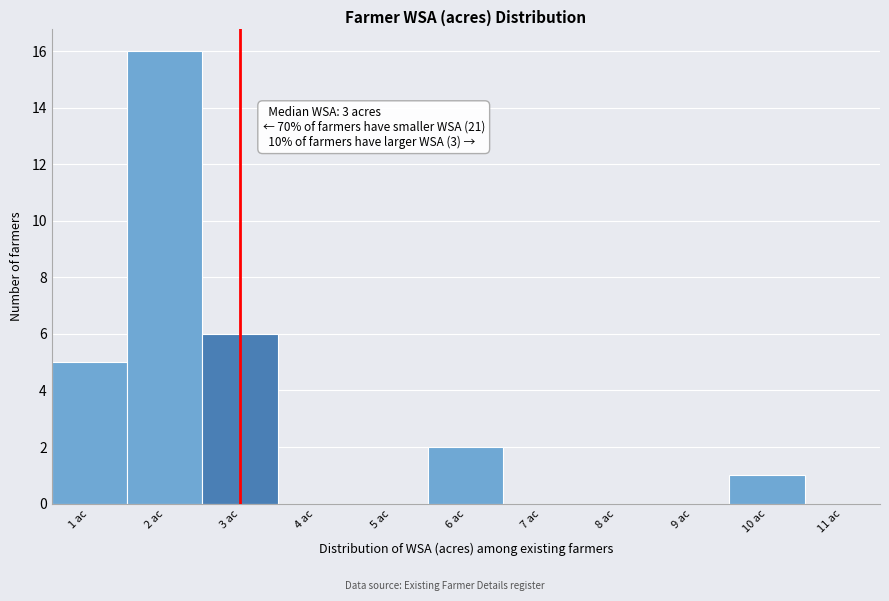

Which range on the x-axis has the tallest bar?

1.5 to 2.5